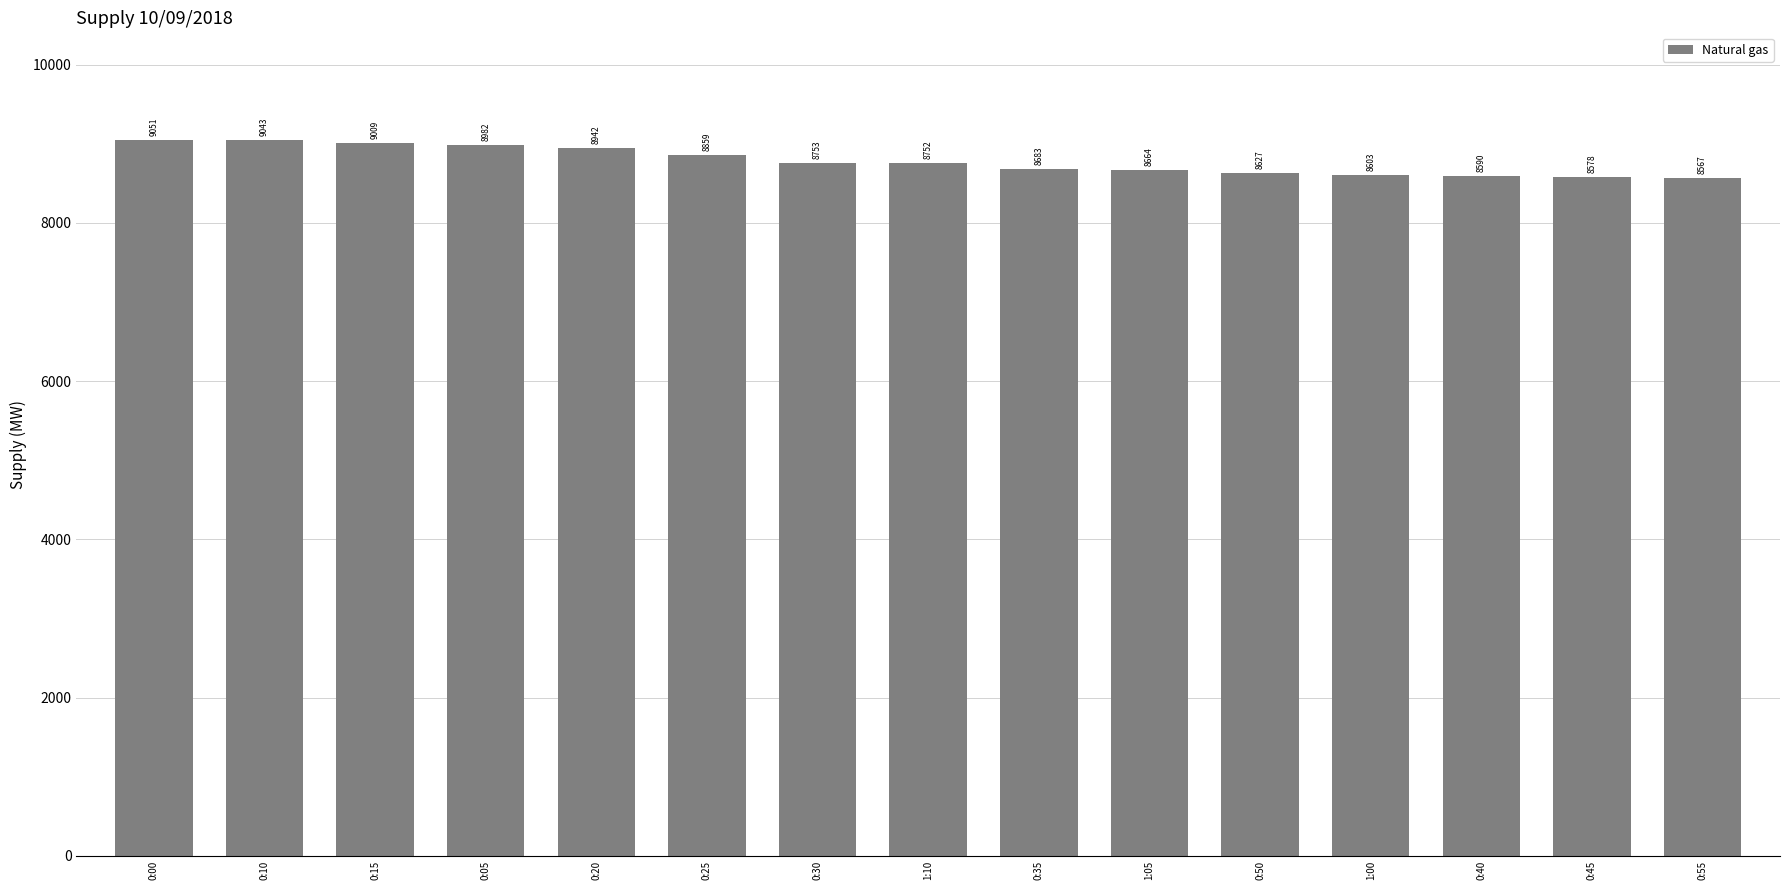

List the labels in order of value, largest first.

0:00, 0:10, 0:15, 0:05, 0:20, 0:25, 0:30, 1:10, 0:35, 1:05, 0:50, 1:00, 0:40, 0:45, 0:55